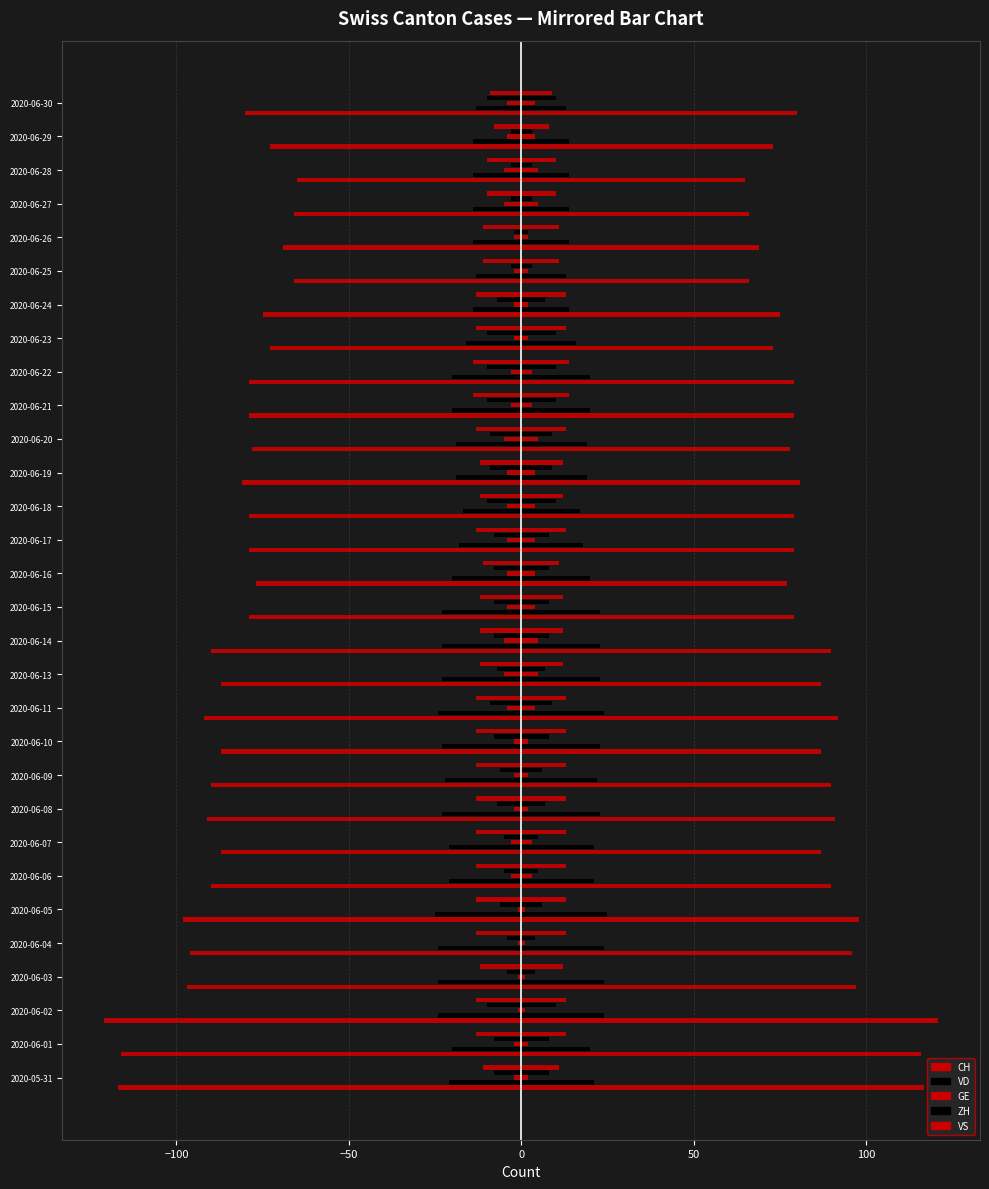

What is the total value across all series at 2020-06-22?

-126